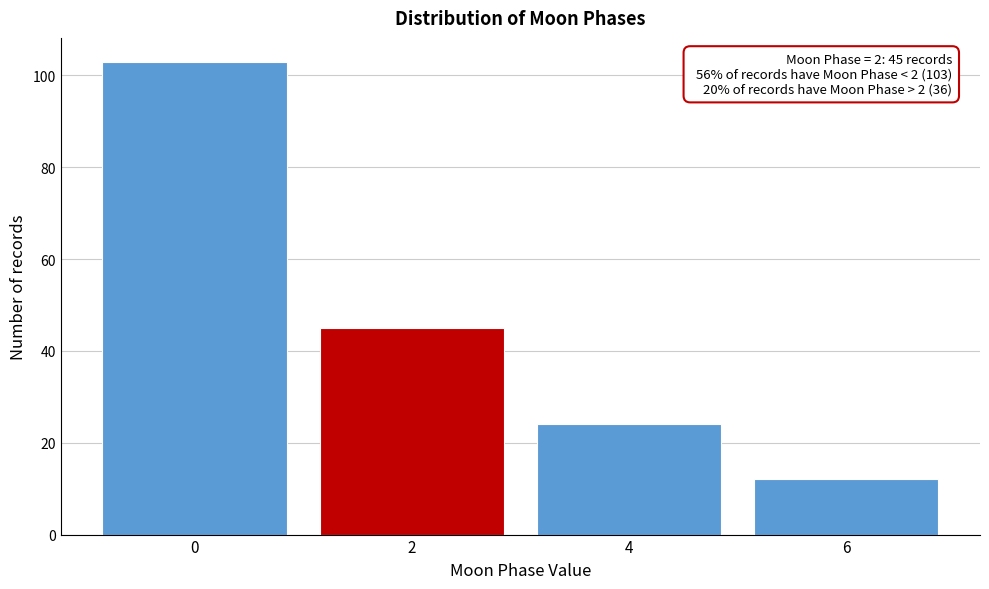

Reading right to left, transcribe all the data shown in this chart.

12	24	45	103